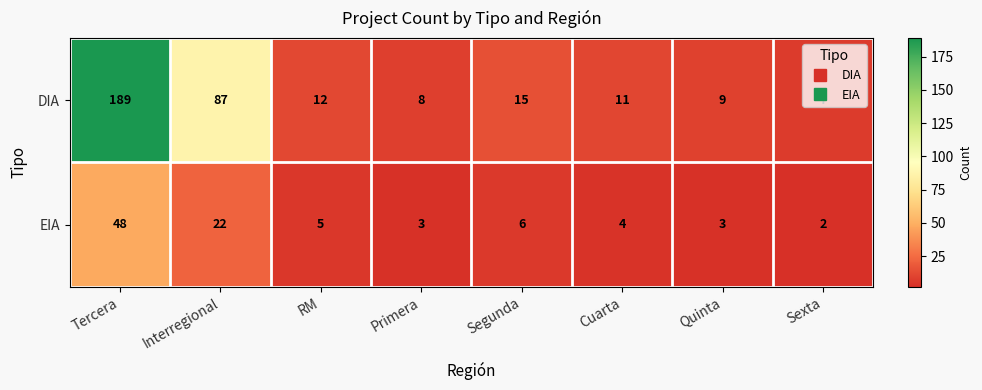

What is the average value of the DIA series?

42